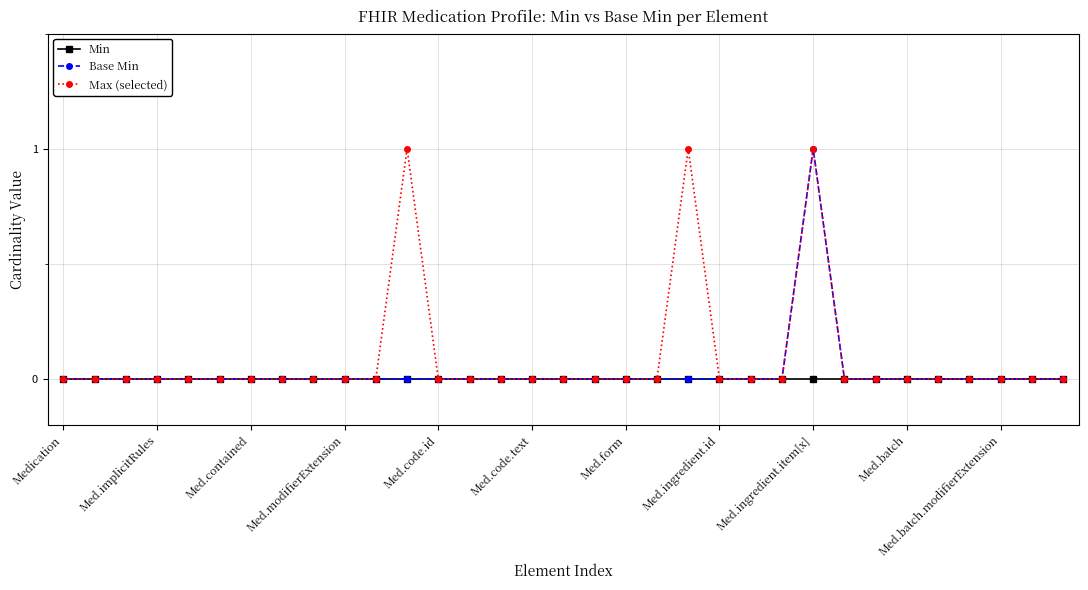

Rank the series by their average value, from lowest to highest.

Min, Base Min, Max (selected)